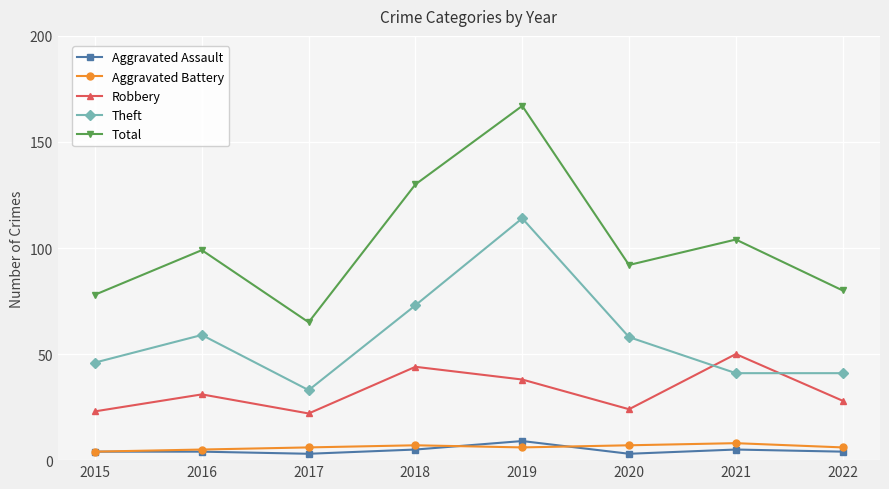

Which series has the largest total across all categories?

Total